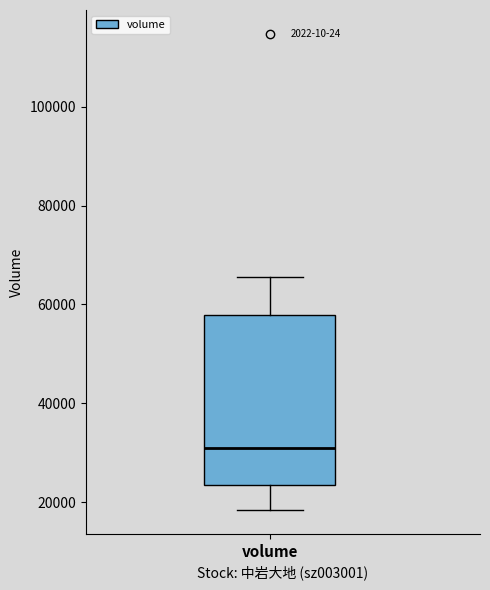

Where does the lower whisker of the box for volume end on the y-axis? The values are not printed on the chart, so give them approximately, as read against the axis.

18000